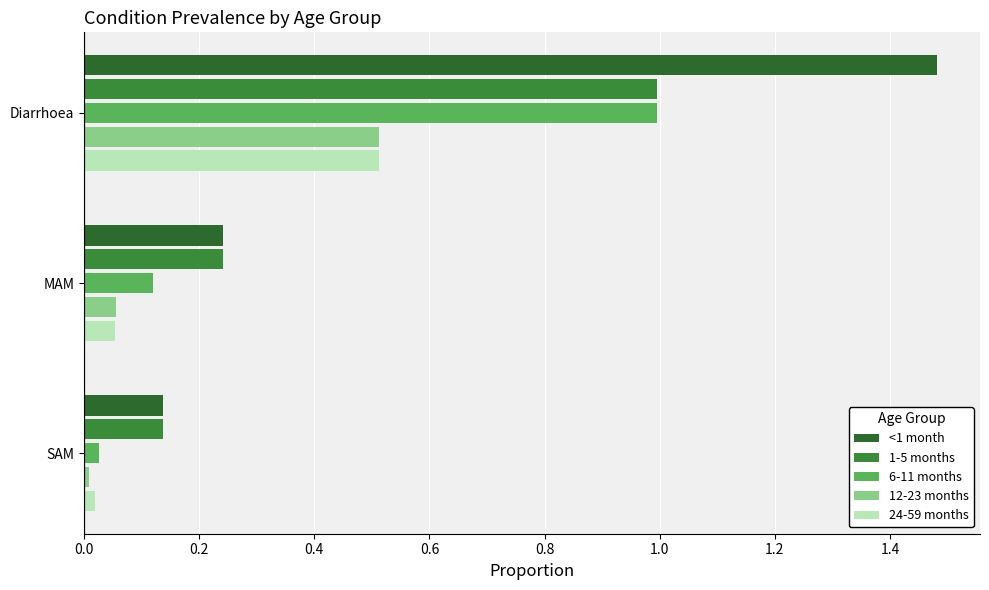

At which label is 24-59 months closest to 0?

SAM